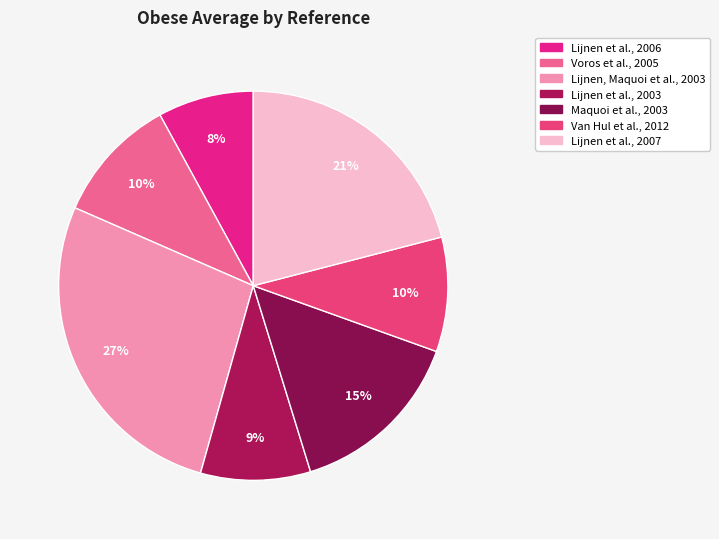

Is there a majority slice in this chart?

No